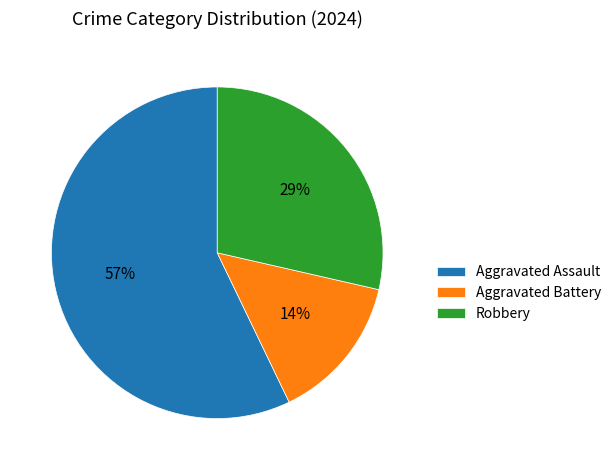

Is there any slice that represents more than half of the pie?

Yes